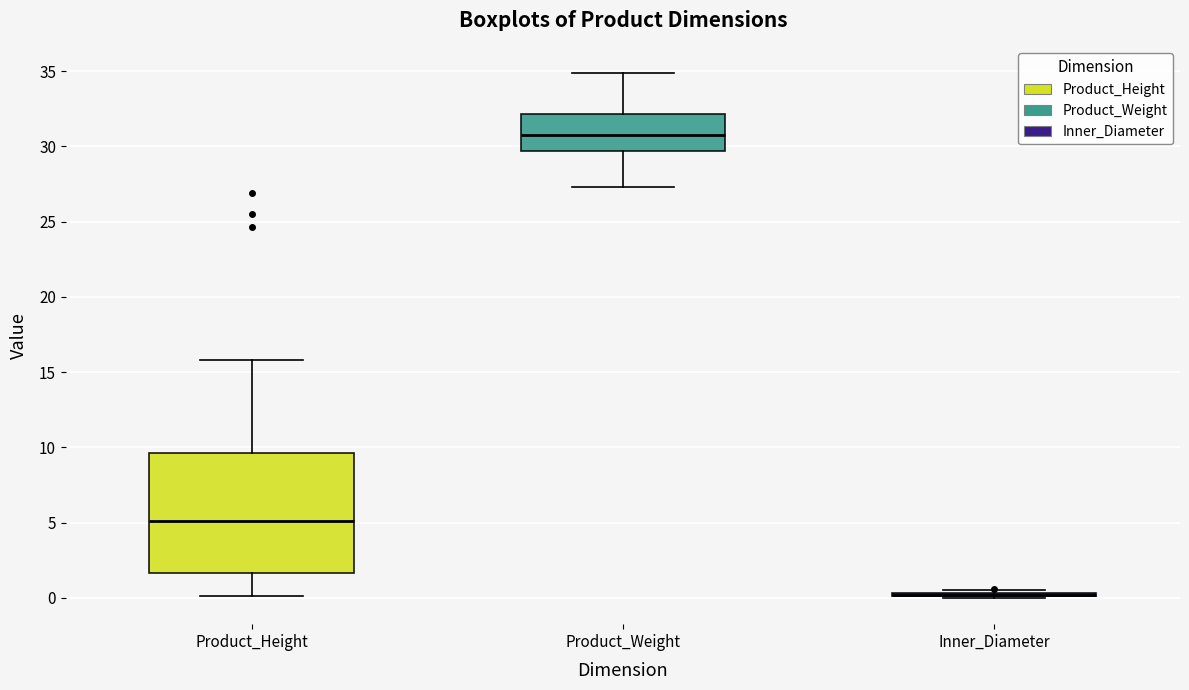

Reading left to right, read every box against the y-axis: the position of its median line, the range the box covers, and the ends of its whiskers. The values are not printed on the chart, so give them approximately, as read against the axis.

Product_Height: median 5.0, box 1.5 to 9.5, whiskers 0.0 to 16.0
Product_Weight: median 31.0, box 29.5 to 32.0, whiskers 27.5 to 35.0
Inner_Diameter: box collapsed to a line at 0.0, whiskers 0.0 to 0.5